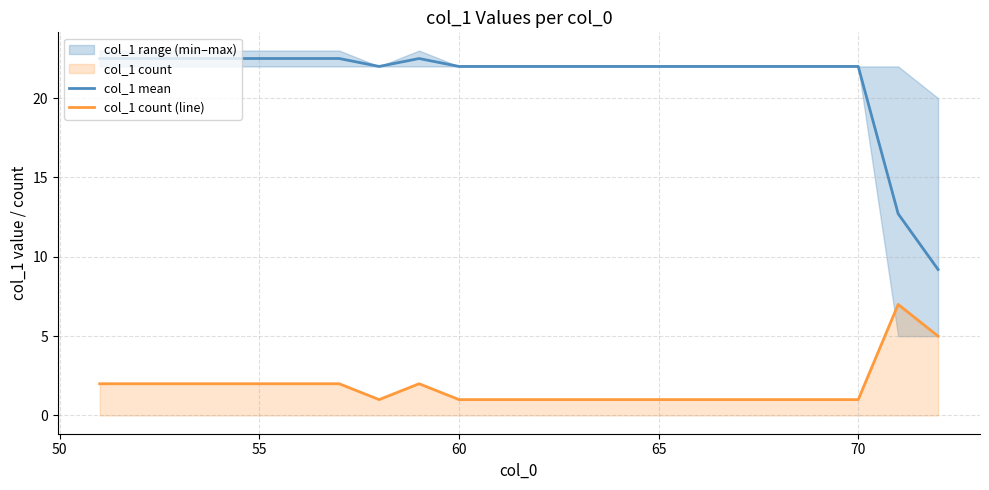

Reading left to right, extract all data points from this chart.

col_1 mean: 22.5	22.5	22.5	22.5	22.5	22.5	22.5	22.0	22.5	22.0	22.0	22.0	22.0	22.0	22.0	22.0	22.0	22.0	22.0	22.0	12.7	9.2
col_1 count (line): 2.0	2.0	2.0	2.0	2.0	2.0	2.0	1.0	2.0	1.0	1.0	1.0	1.0	1.0	1.0	1.0	1.0	1.0	1.0	1.0	7.0	5.0